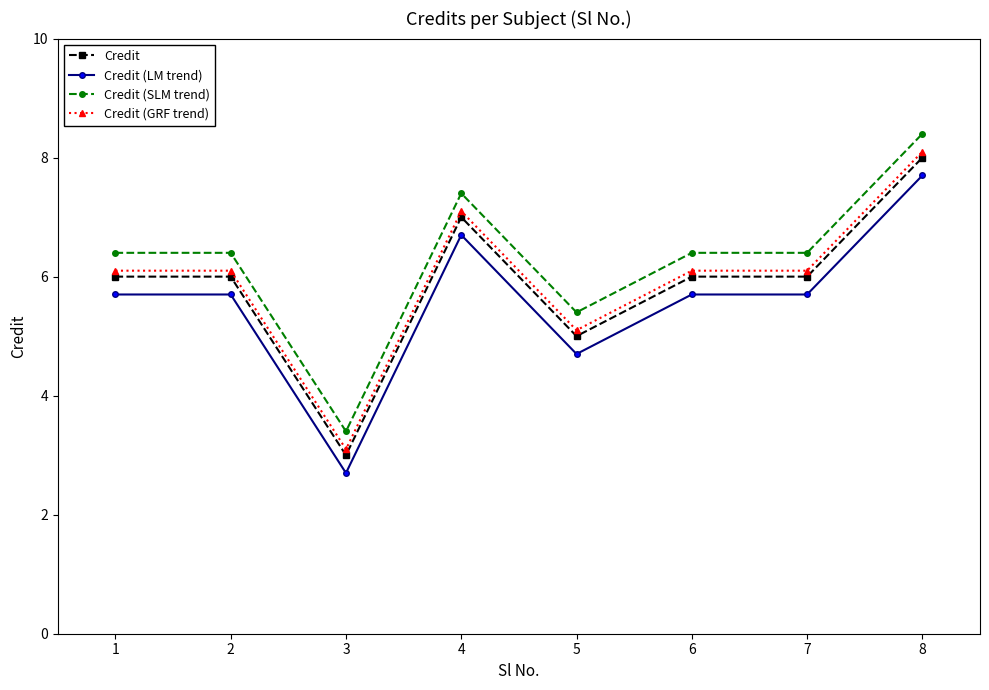

What is the average value of the Credit (LM trend) series?

5.6